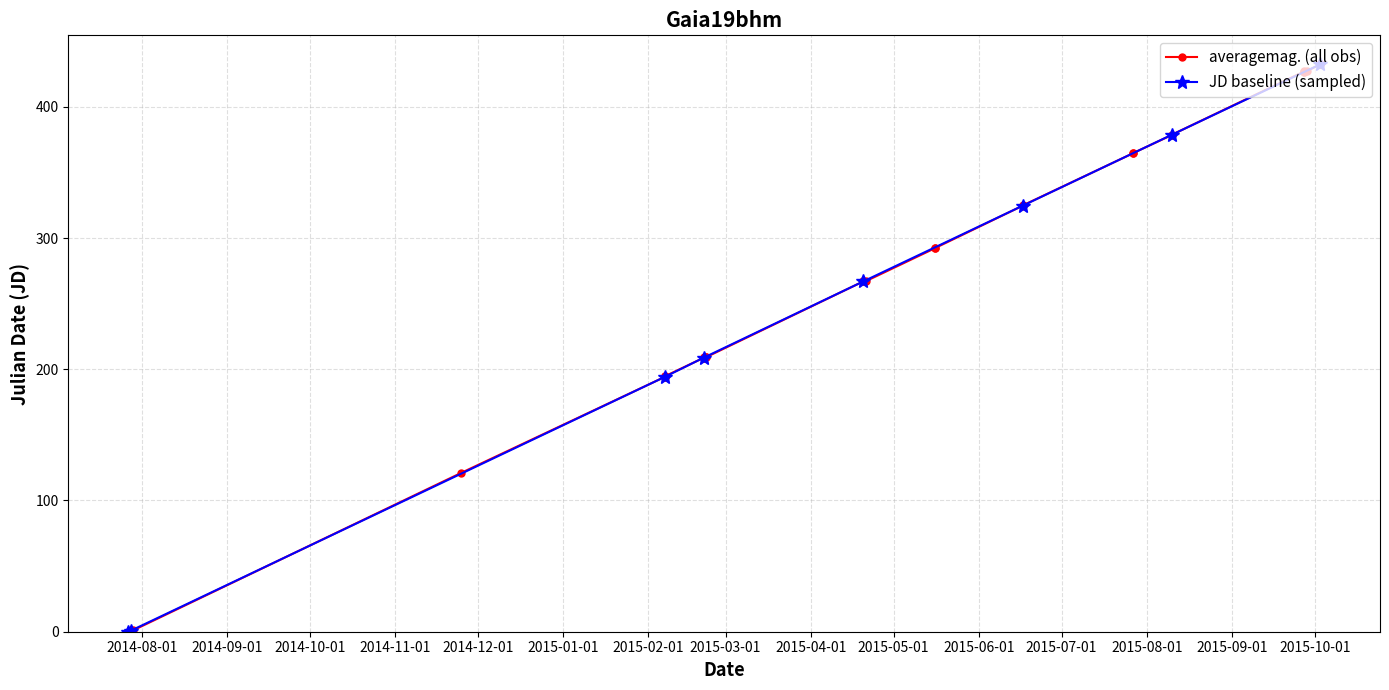

What is the value of the JD baseline (sampled) point at the 5th from the left?

266.9